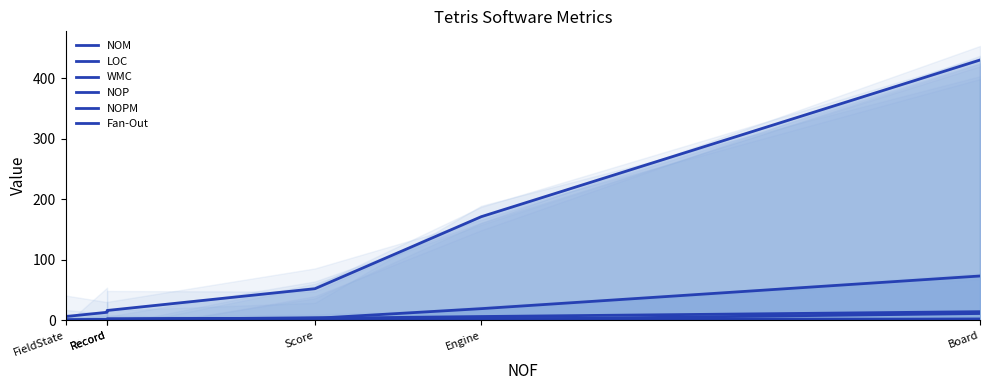

What is the greatest value displayed?

430